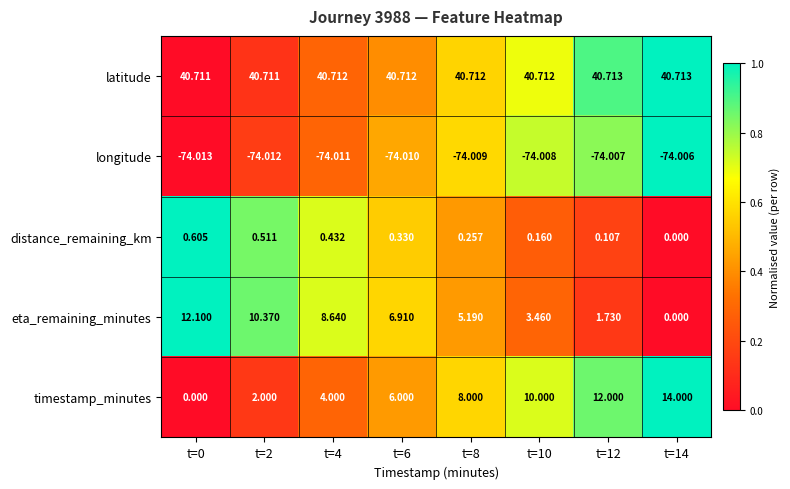

Which series has the largest range (max minus min)?

timestamp_minutes